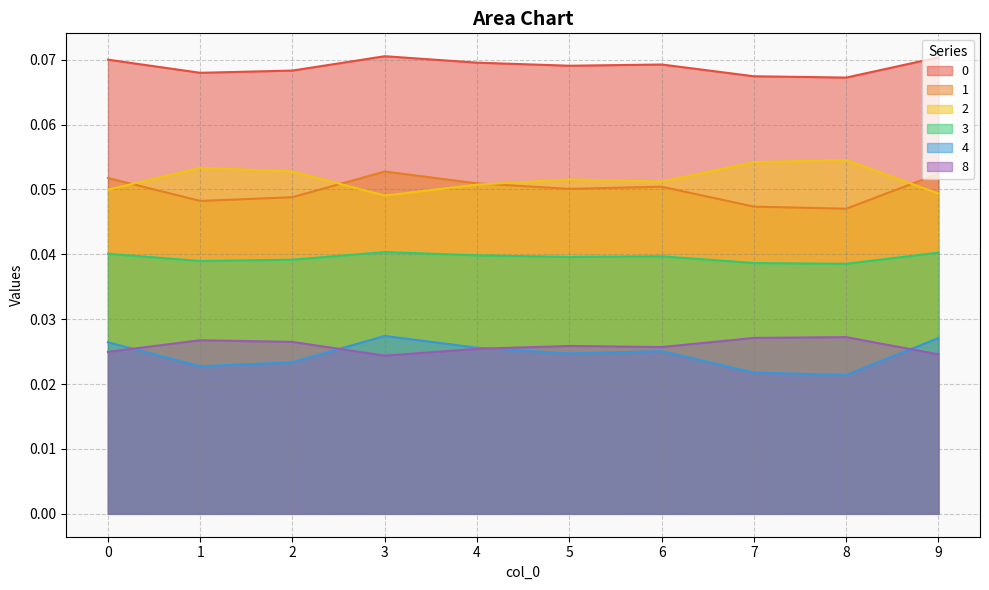

At which category is the sum across all series the highest?

3